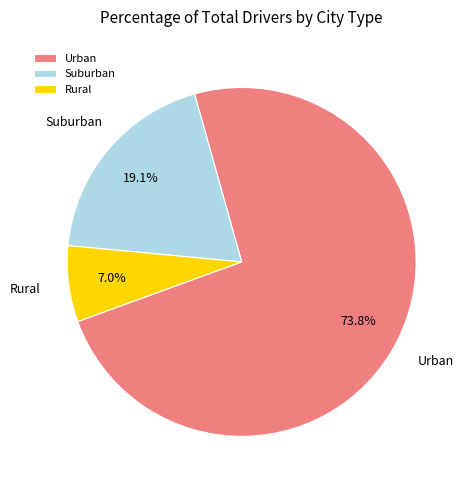

Is there a majority slice in this chart?

Yes